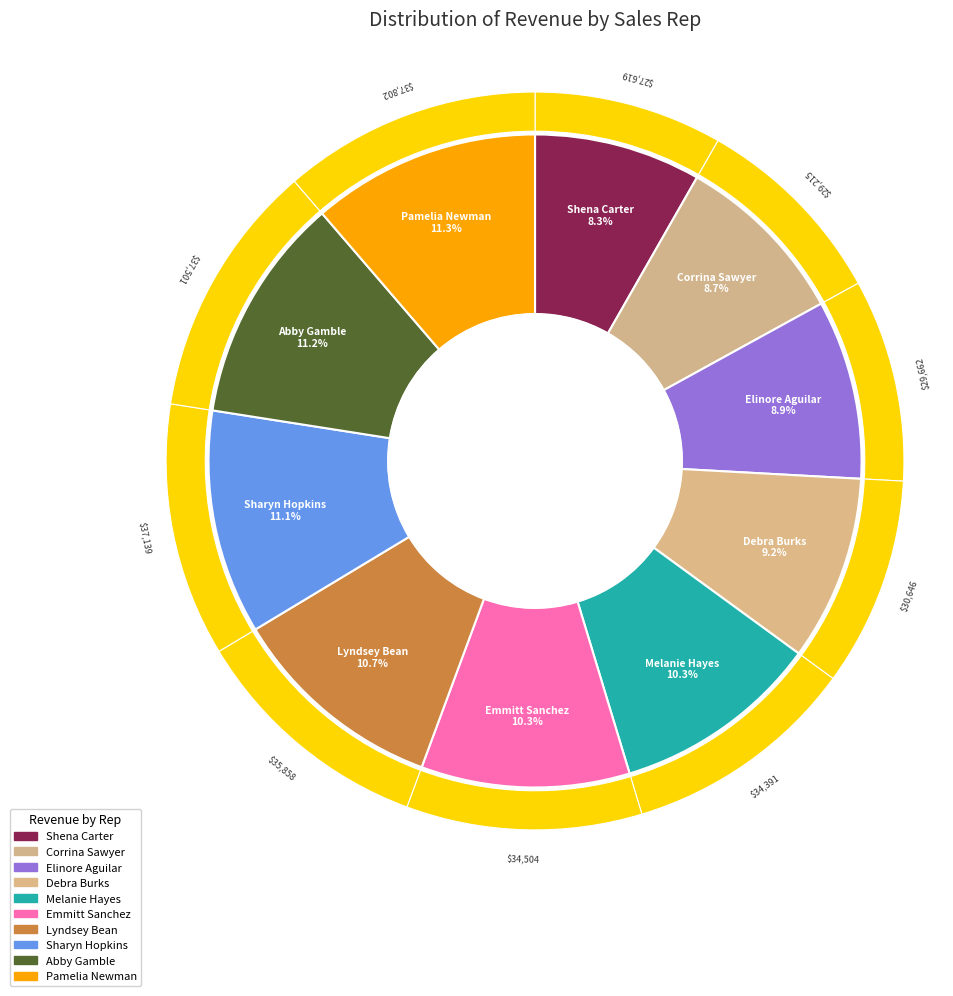

True or false: Melanie Hayes accounts for 10% of the total.

True